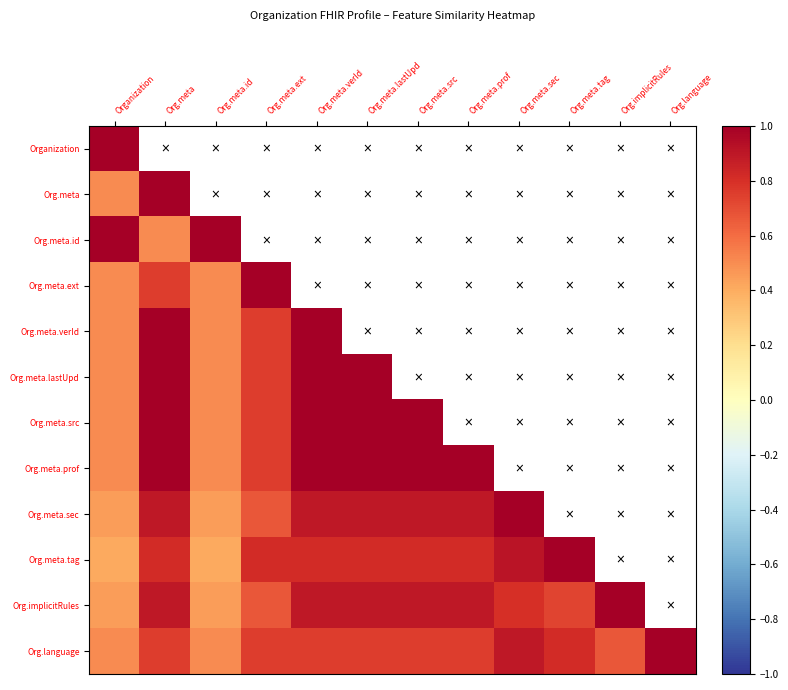

Rank the series by their maximum value, from highest to lowest.

Org.meta.tag, Organization, Org.meta, Org.meta.id, Org.meta.ext, Org.meta.verId, Org.meta.lastUpd, Org.meta.src, Org.meta.prof, Org.language, Org.meta.sec, Org.implicitRules